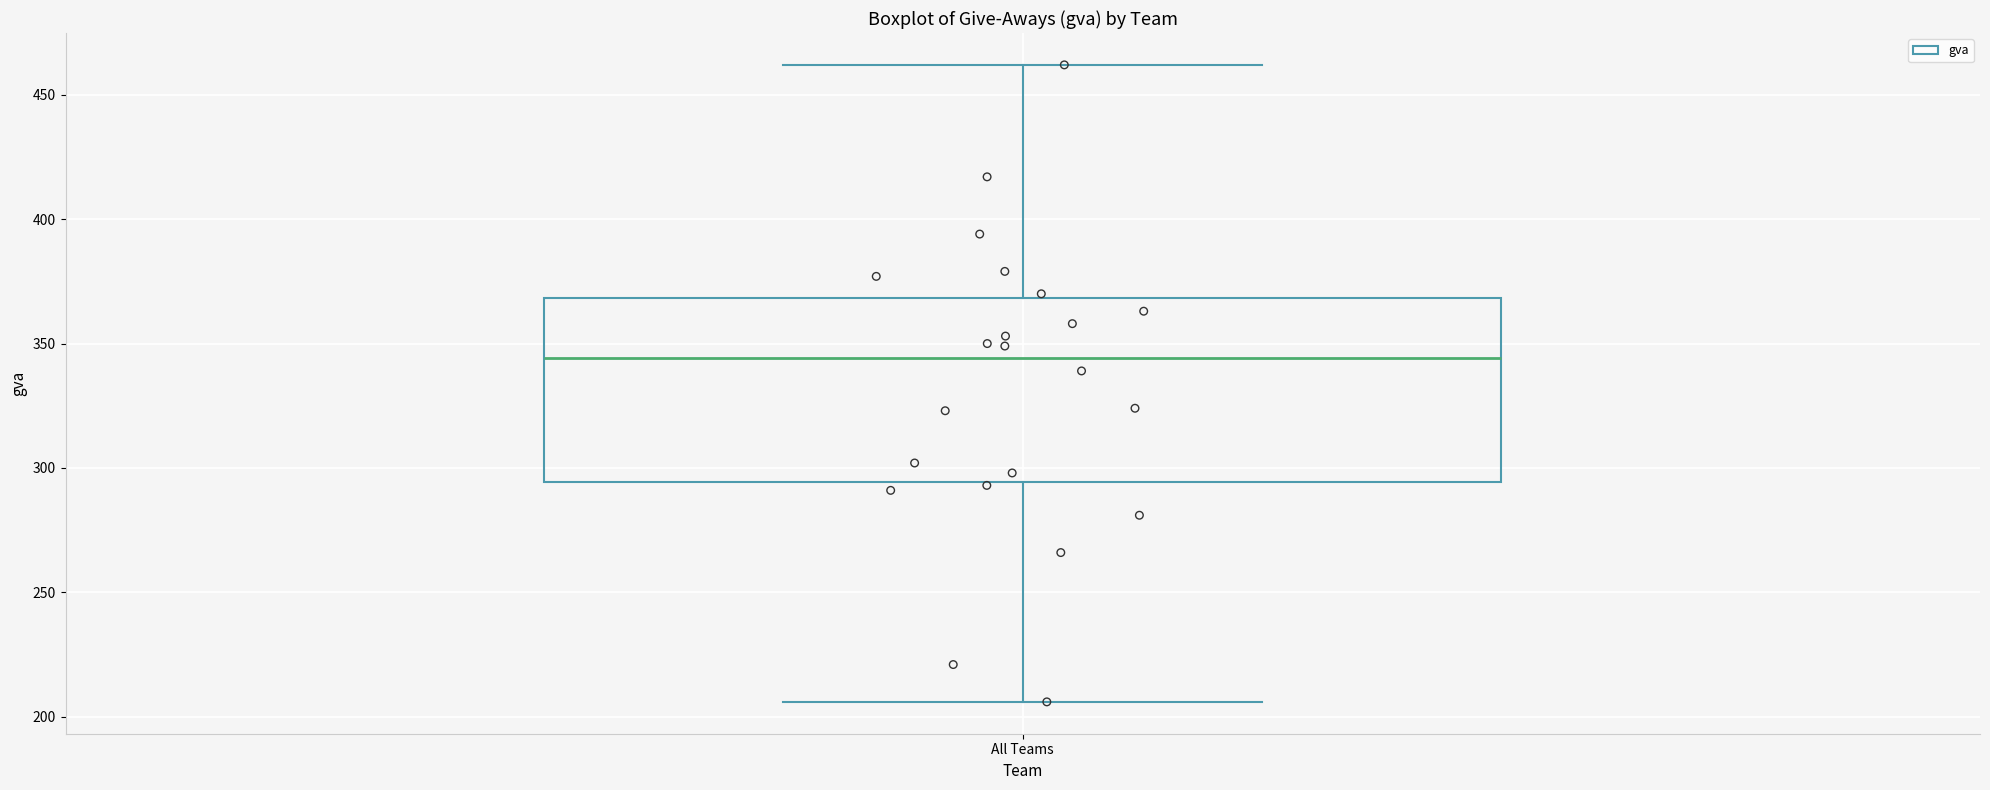

Transcribe this box plot: give where the median line is, the range the box spans, and where the two whiskers end, as read against the y-axis. The values are not printed on the chart, so give them approximately, as read against the axis.

median 345, box 295 to 370, whiskers 205 to 460